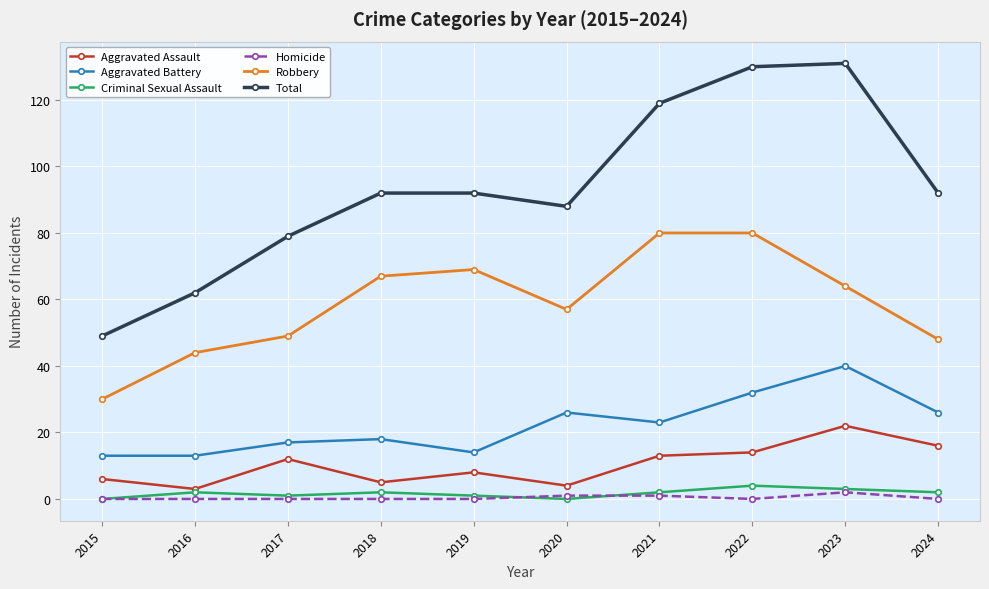

What is the sum of the Robbery values at 2021 and 2018?

147